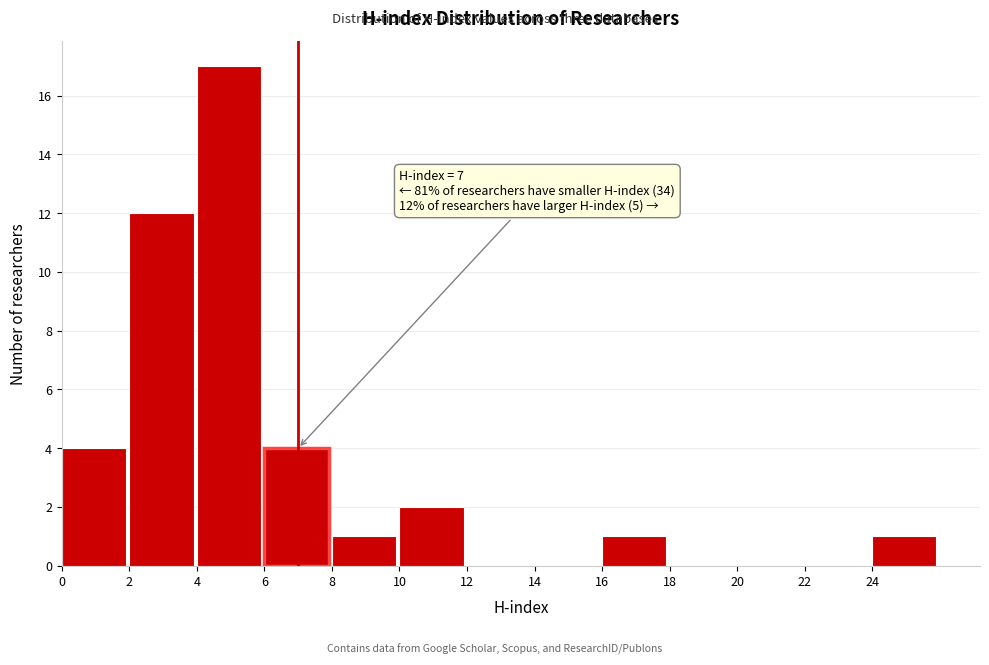

Over which range of the x-axis is the bar tallest?

4 to 6